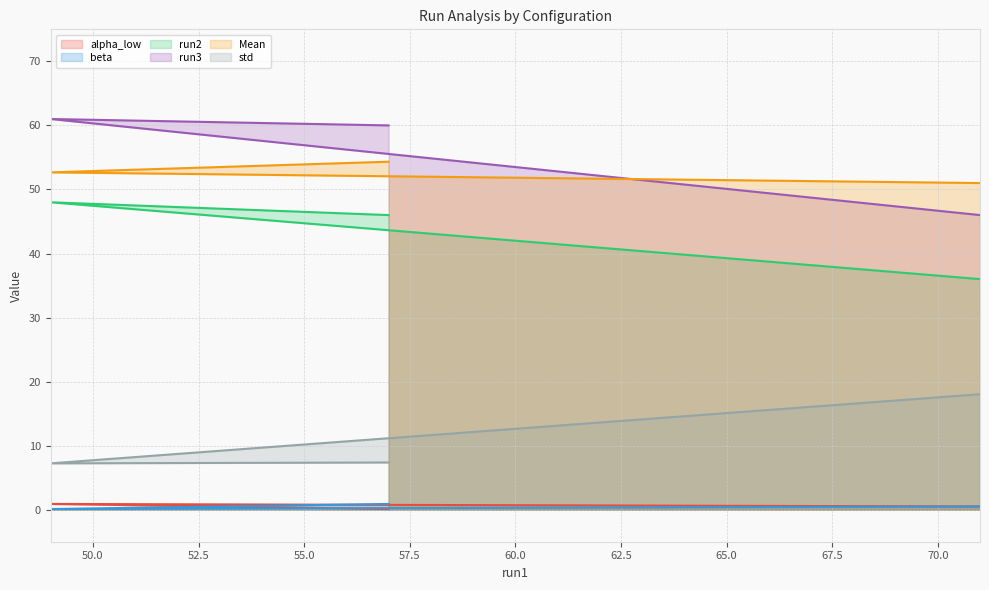

Rank the categories by std value from lowest to highest.

49, 57, 71